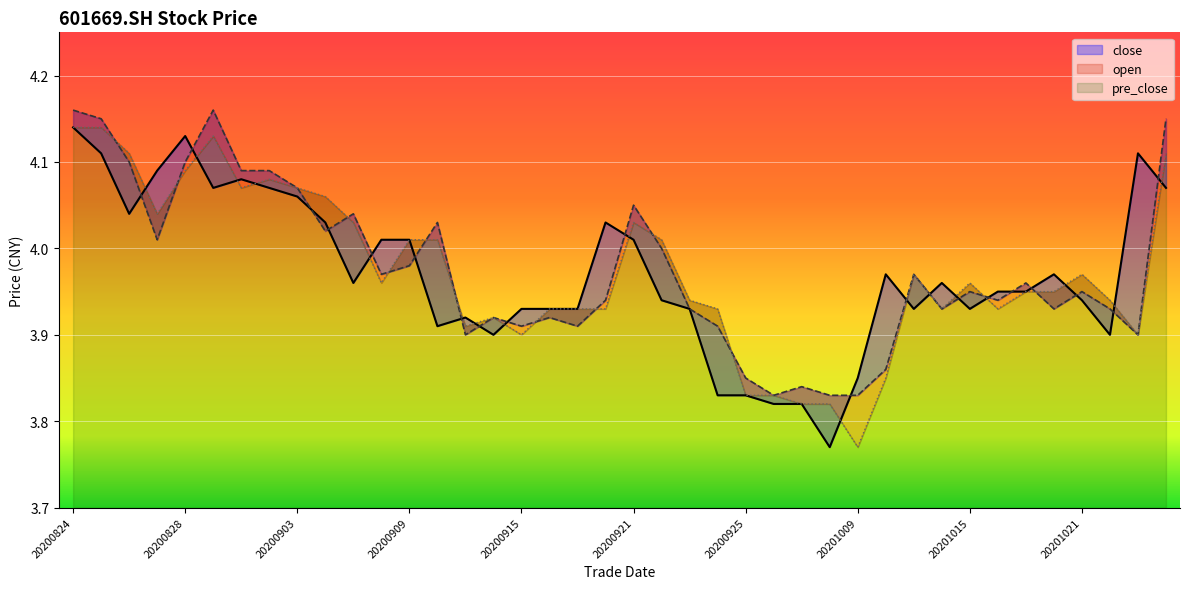

How many lines are shown in the chart?

3